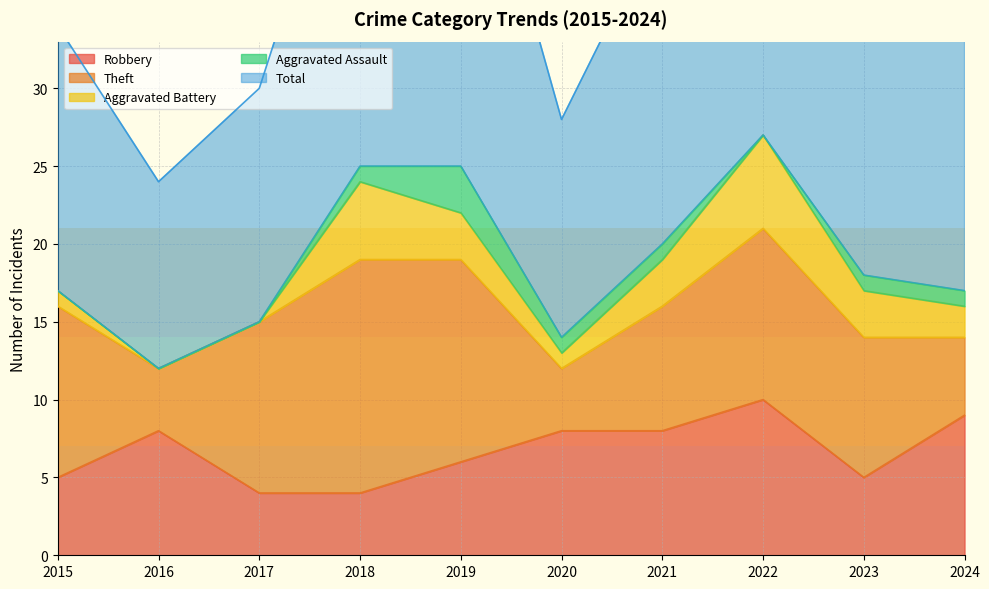

What is the value of the Theft point at the 3rd from the left?

11